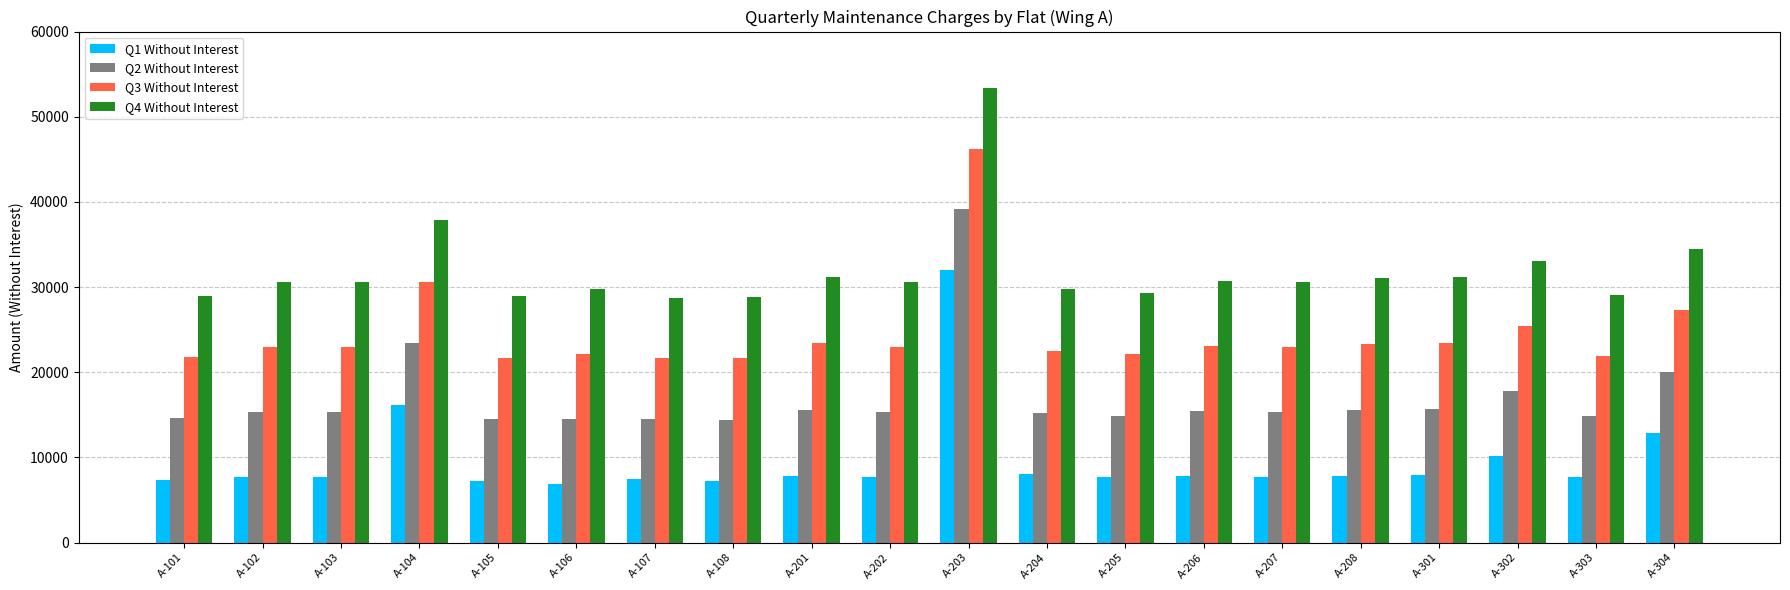

How many data points in Q2 Without Interest are less than 15276?

9